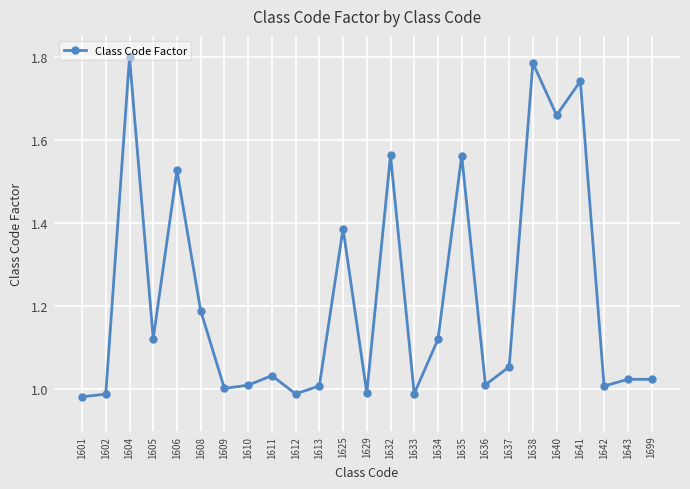

True or false: the data has more than 1 interior local peaks.

True